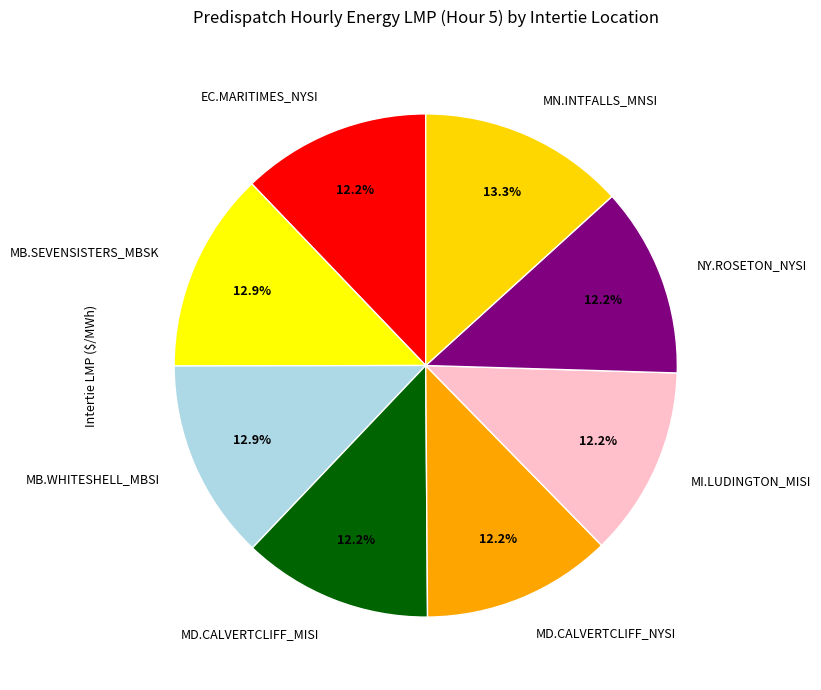

How many segments does this pie chart have?

8